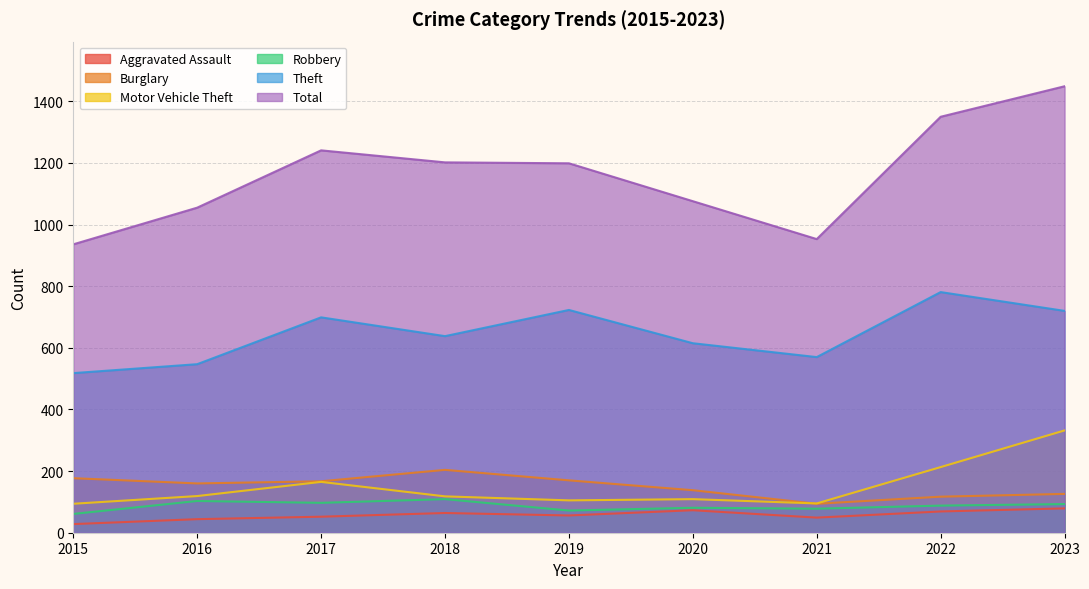

What is the sum of all Theft values?

5811